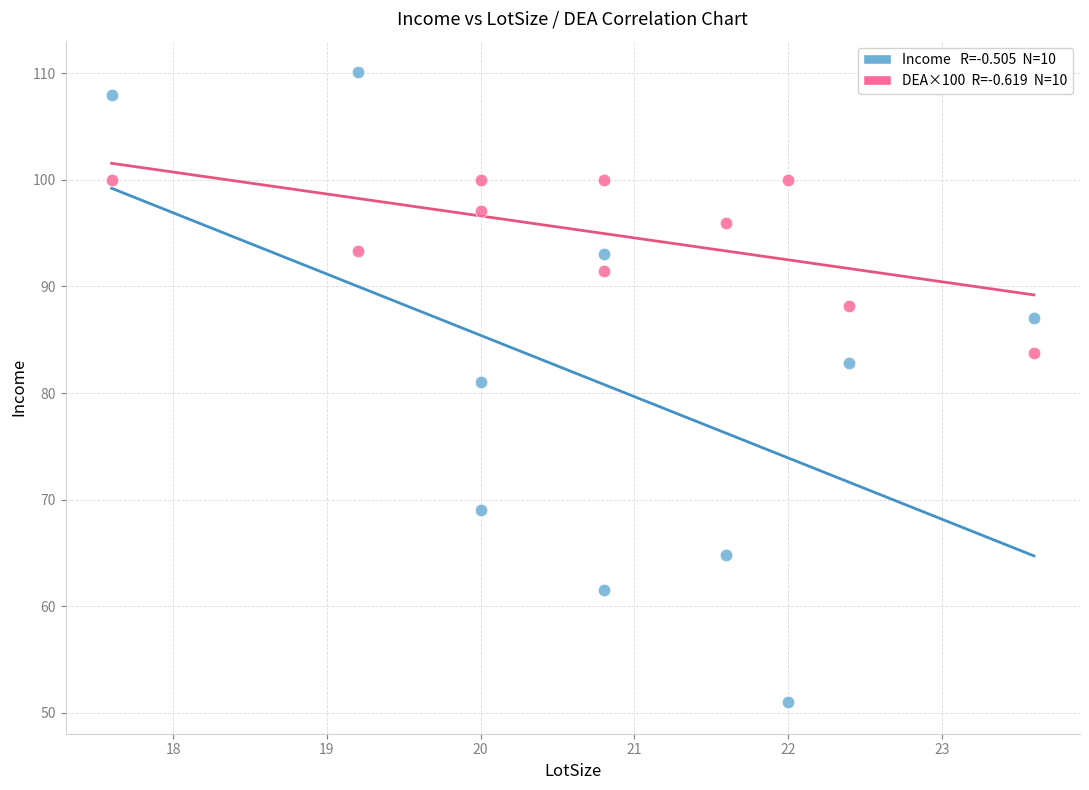

Across all series, what Y value is closest to 80?

81.0